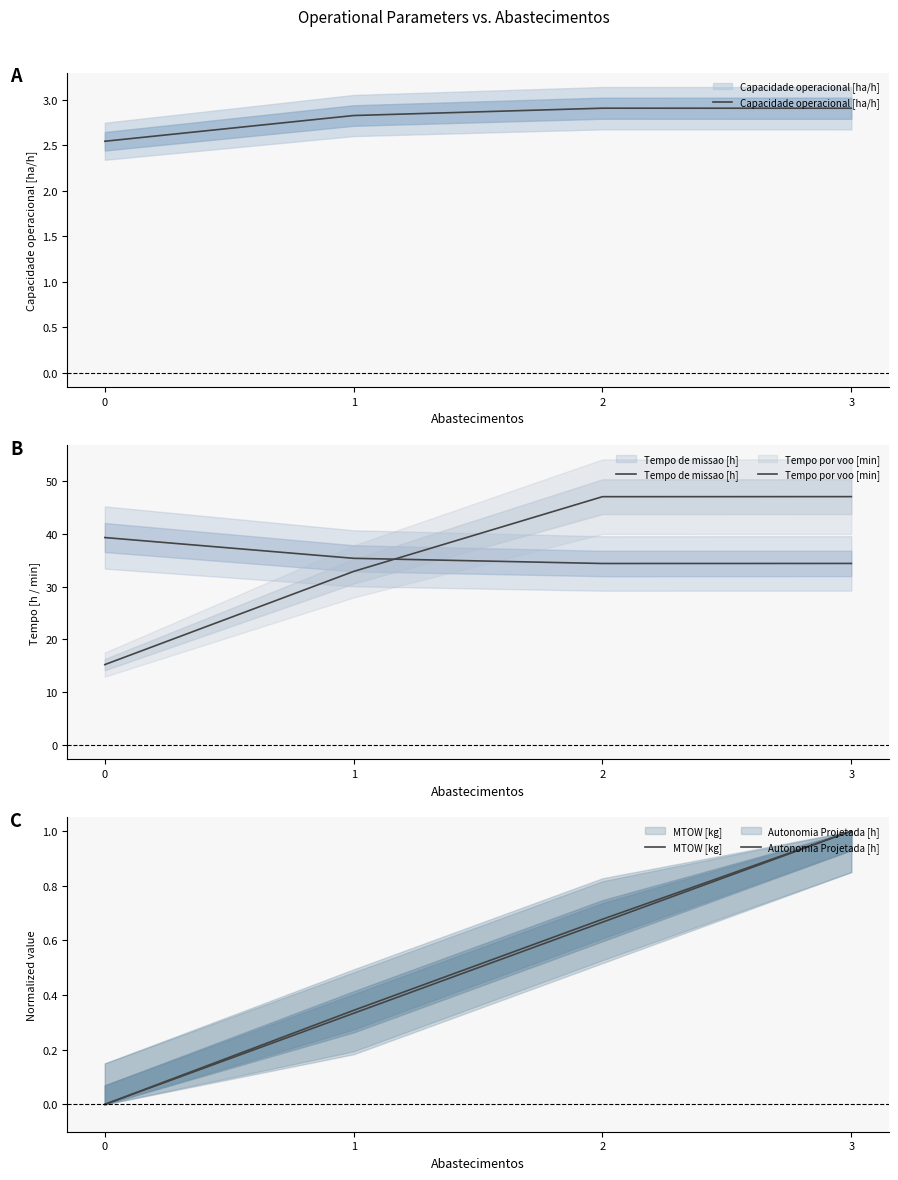

Which series changed the most between 0 and 2?

Tempo por voo [min]